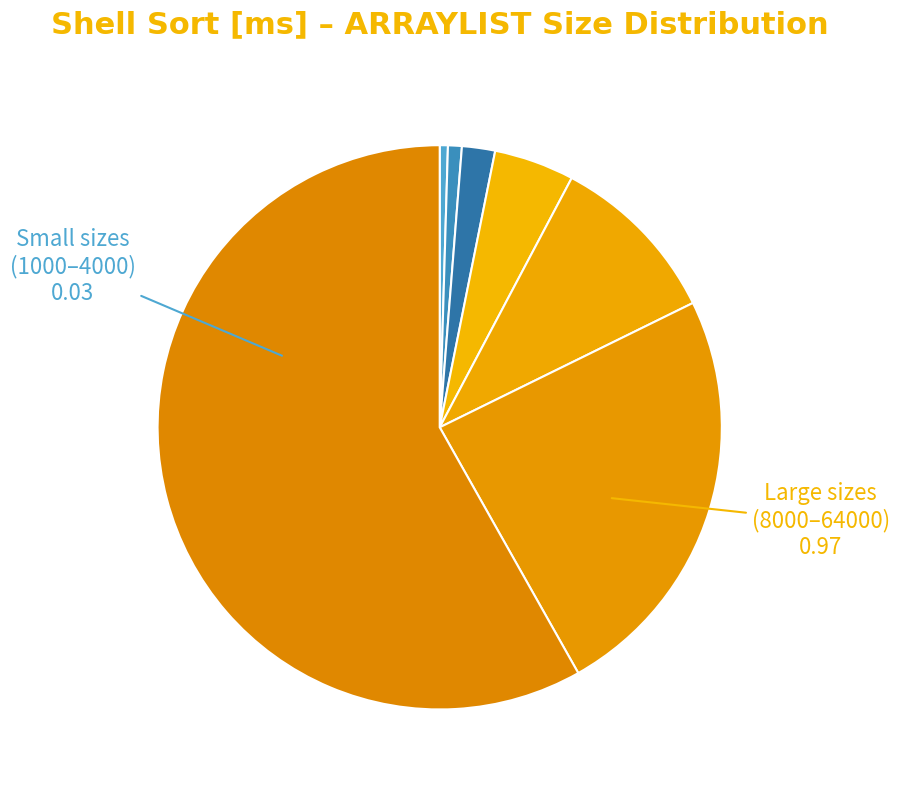

Which slice represents more than half of the pie?

64000